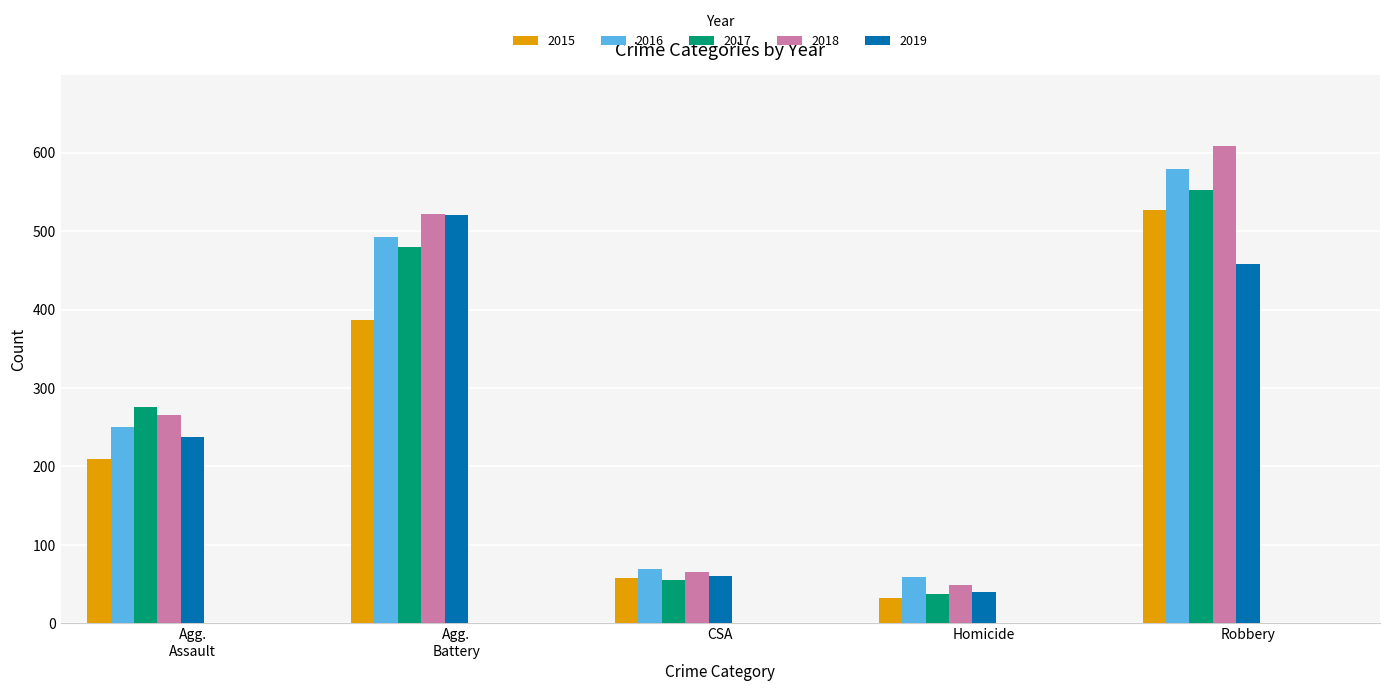

What is the value of the 2016 bar at the 3rd from the left?

69